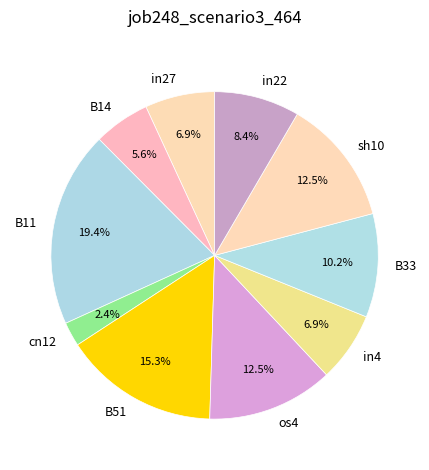

Does any single category account for the majority?

No